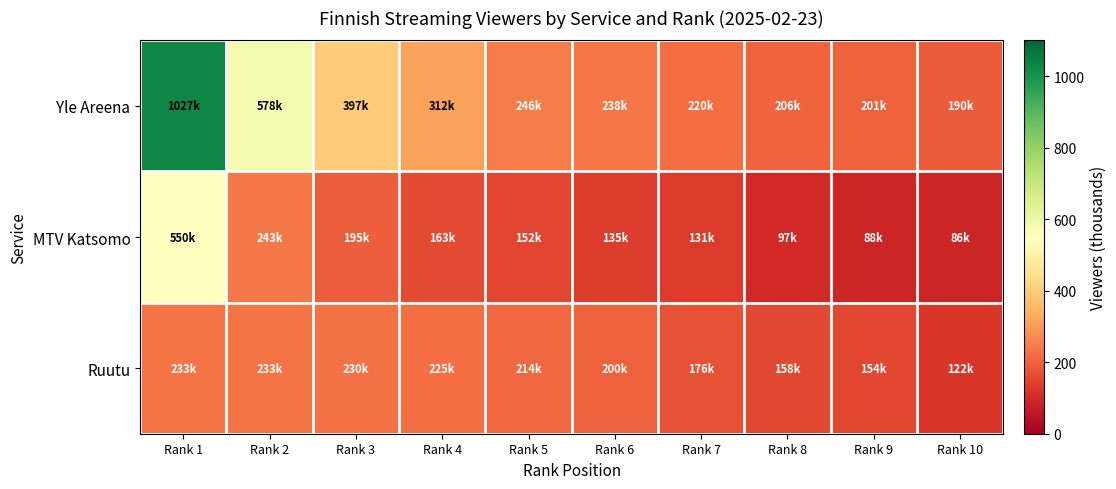

What is the difference between the highest and lowest values at Rank 3?

202